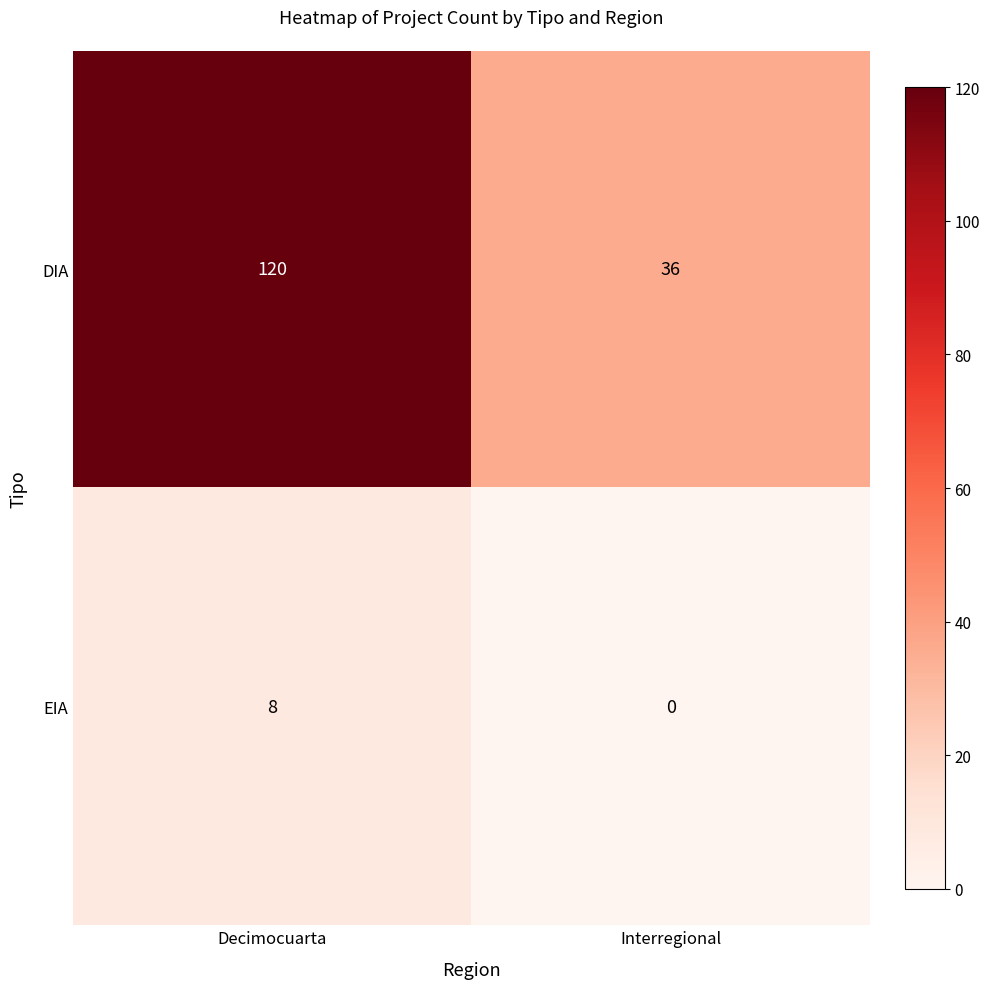

Is it true that EIA equals 14 at Decimocuarta?

False